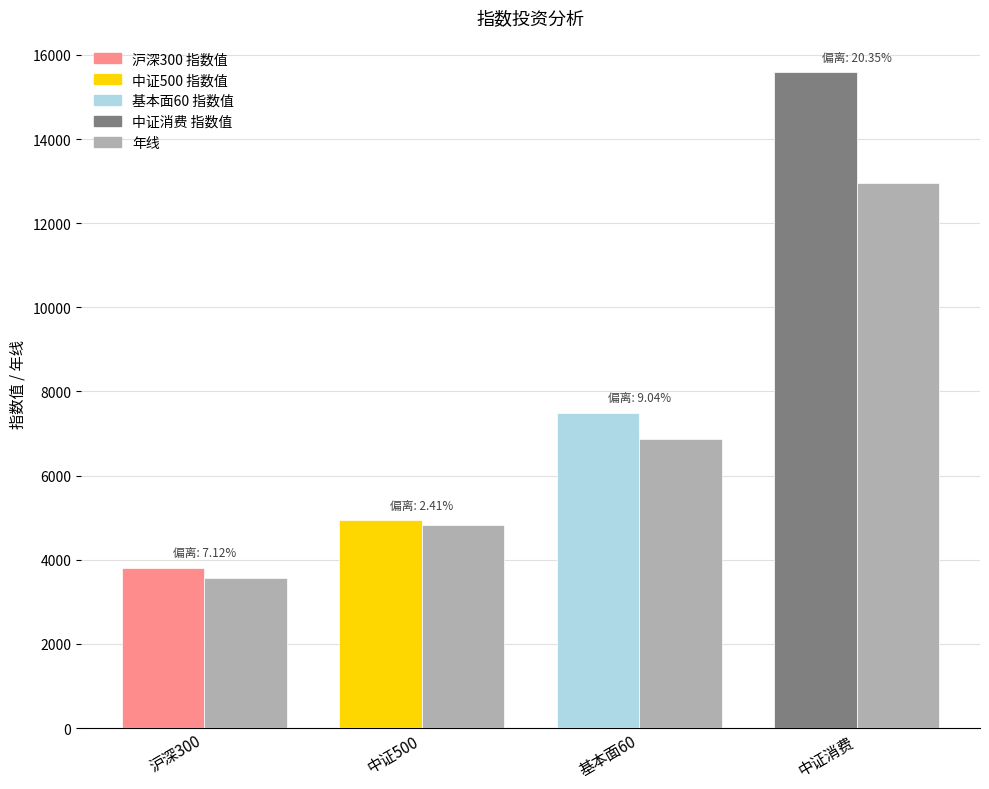

What is the change in value from 基本面60 to 中证消费?

+6075